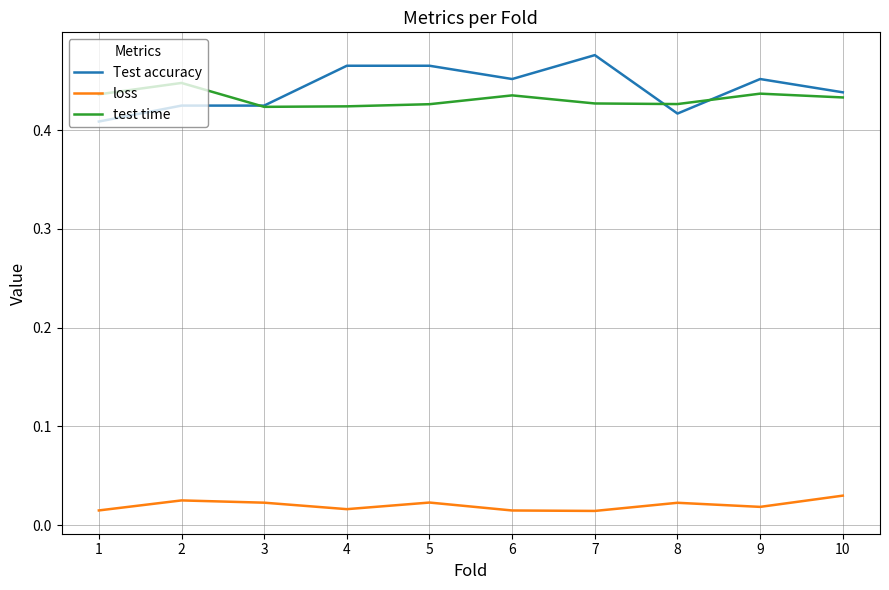

Which category has the highest value across all series?

7